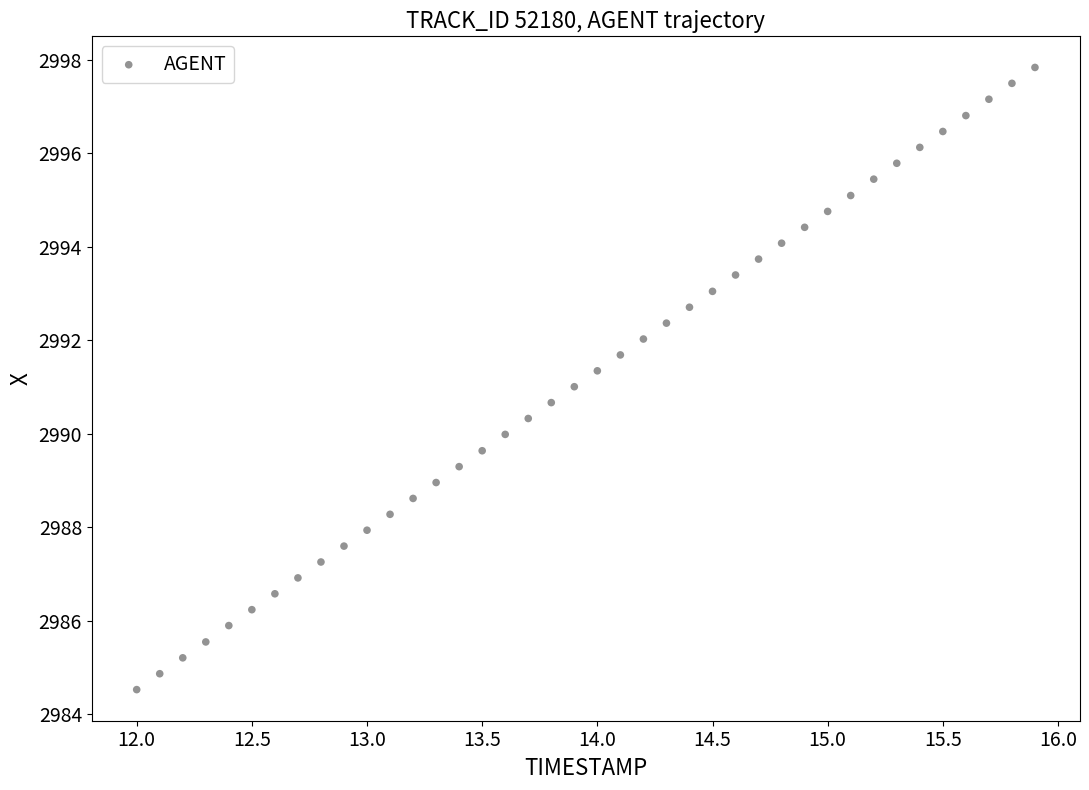

What is the range of Y values (max minus min)?

13.3